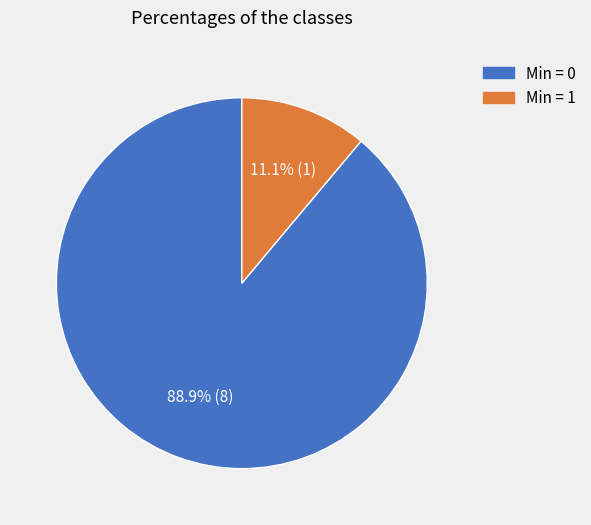

Does any single category account for the majority?

Yes